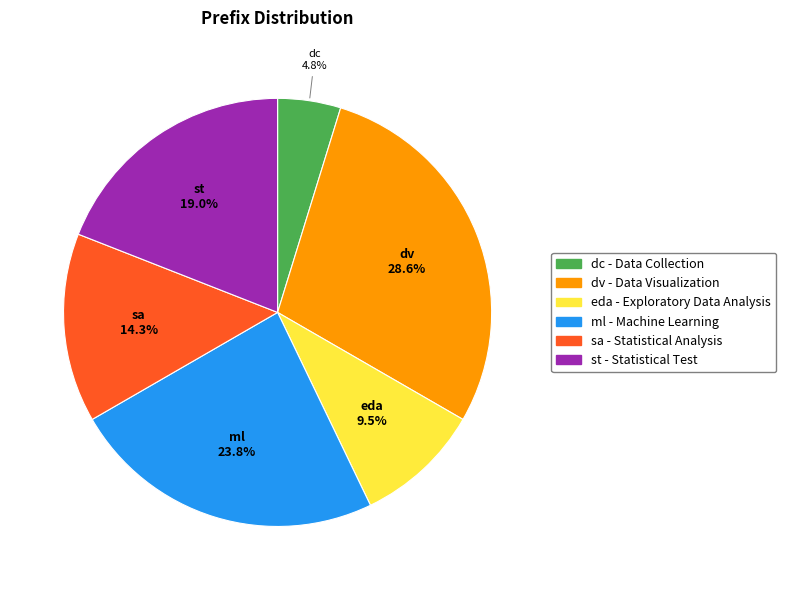

What is the smallest slice in the pie chart?

dc